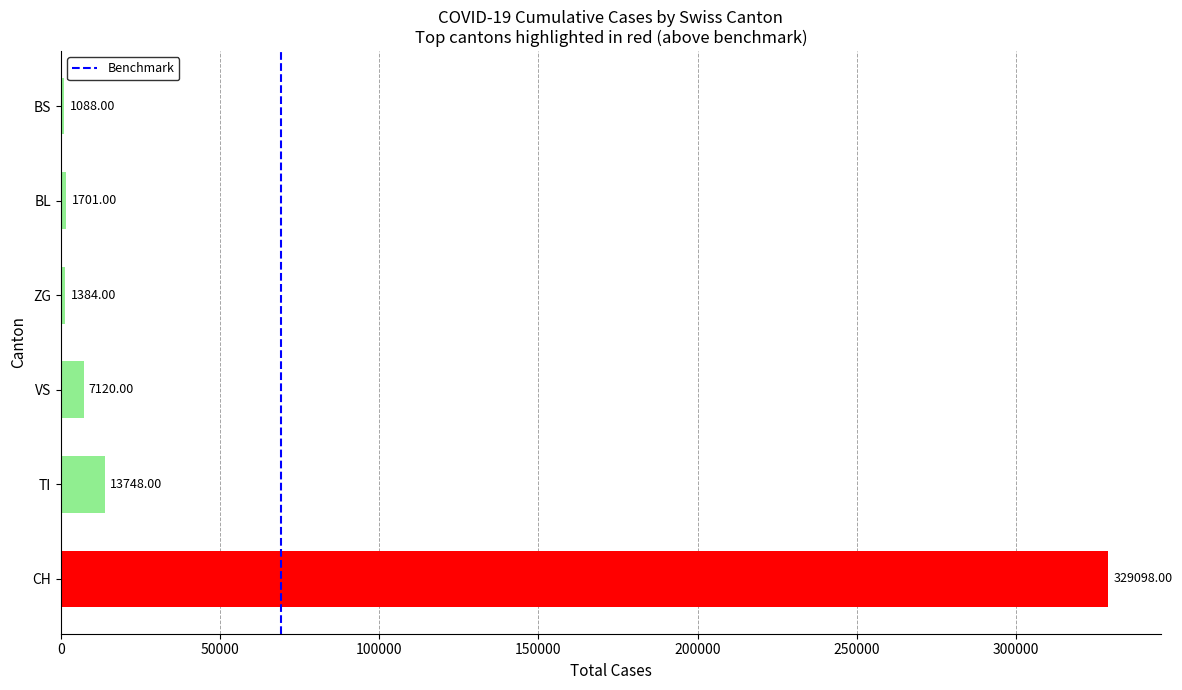

Which category has the highest value across all series?

CH